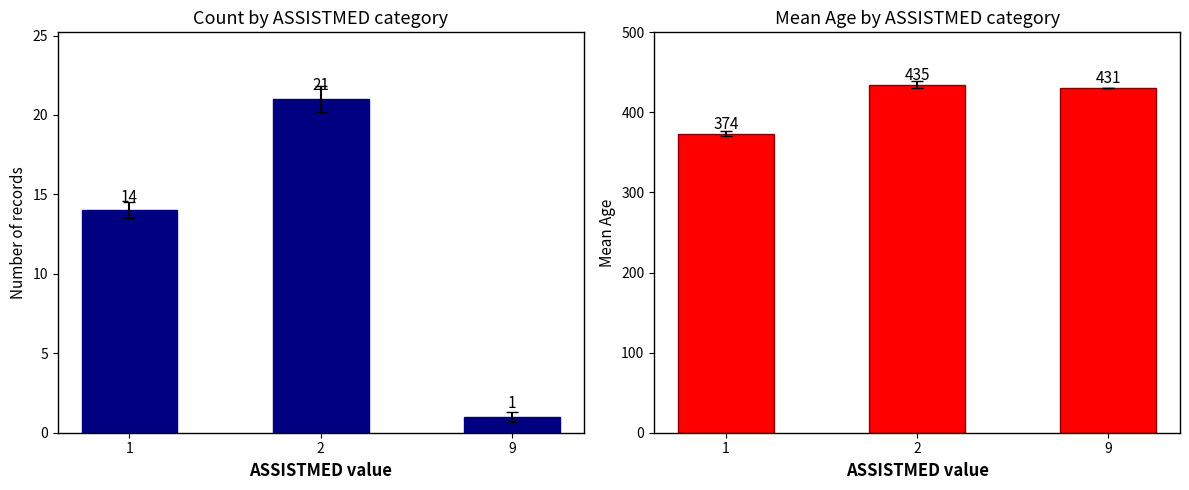

Does the chart contain stacked bars?

No